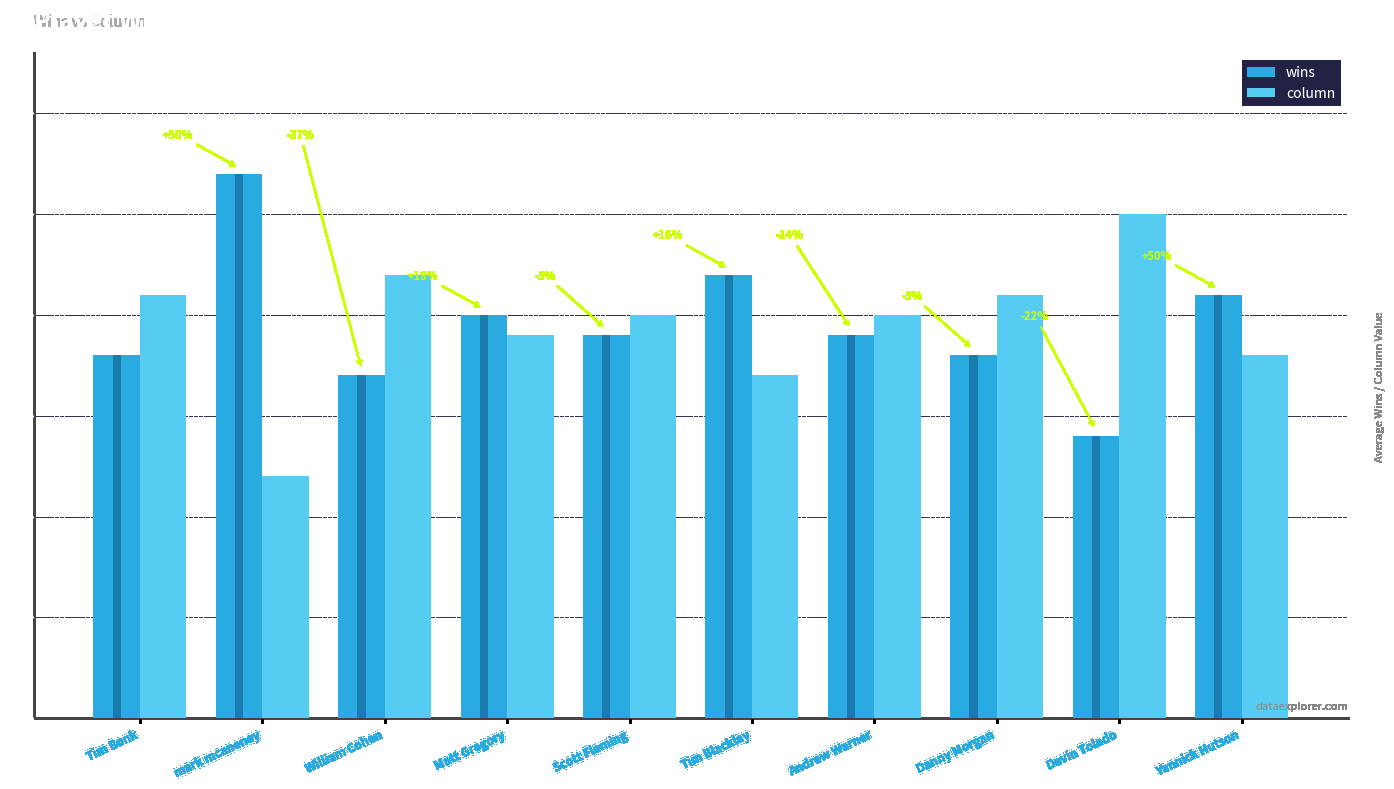

Between William Cohen and Yannick Hutson, which series saw the biggest shift?

wins